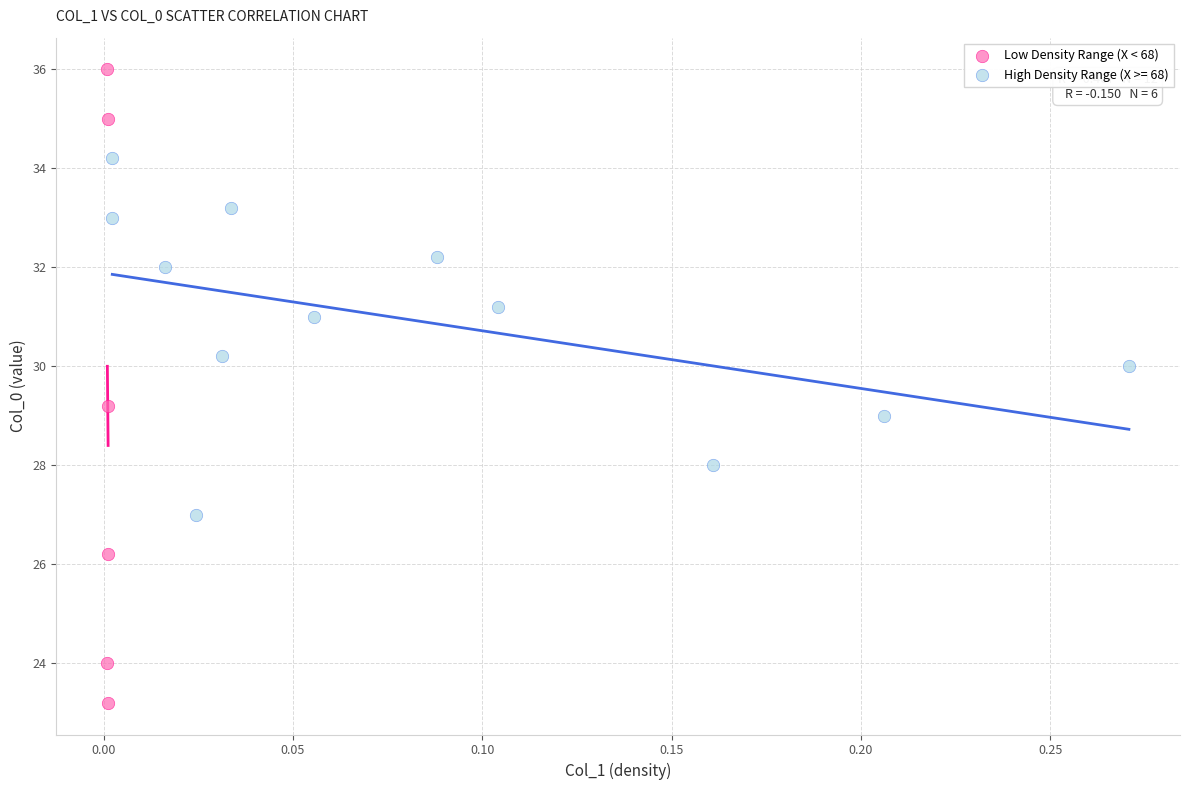

Which series has the largest Y range (max minus min)?

Low Density Range (X < 68)